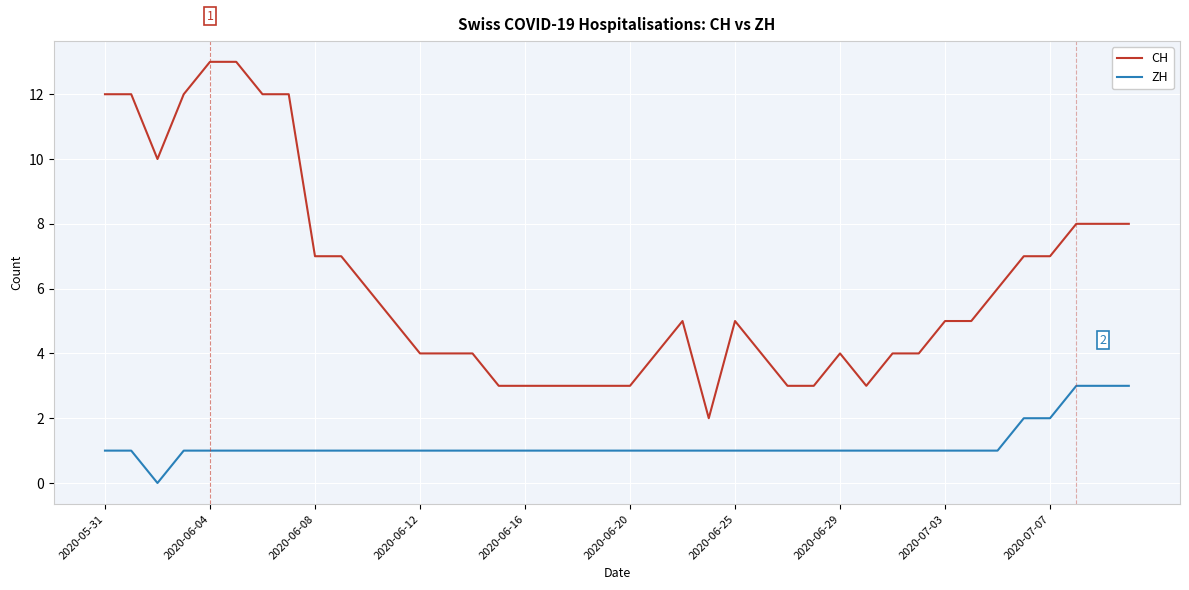

How many ZH values are between 1 and 2?

36